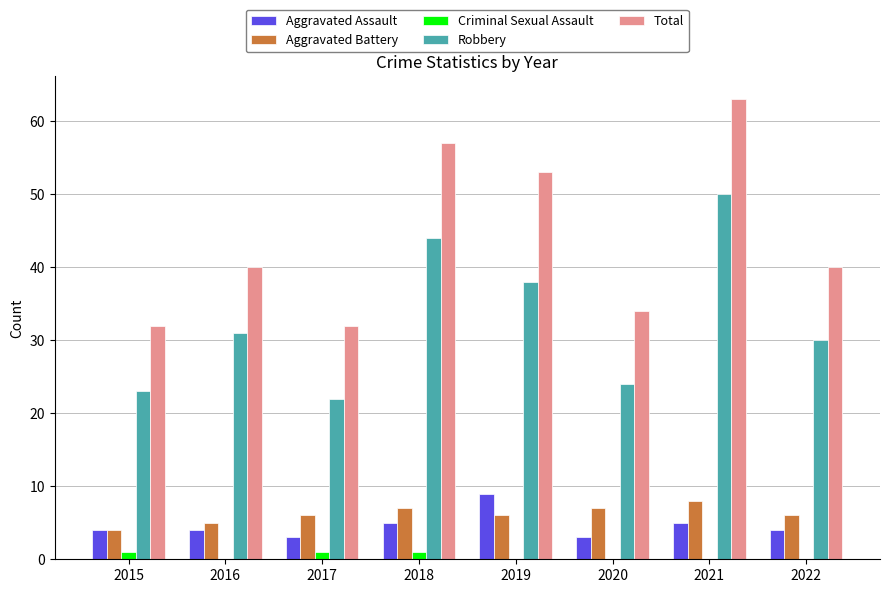

The Total series shows 87 at 2018. True or false?

False